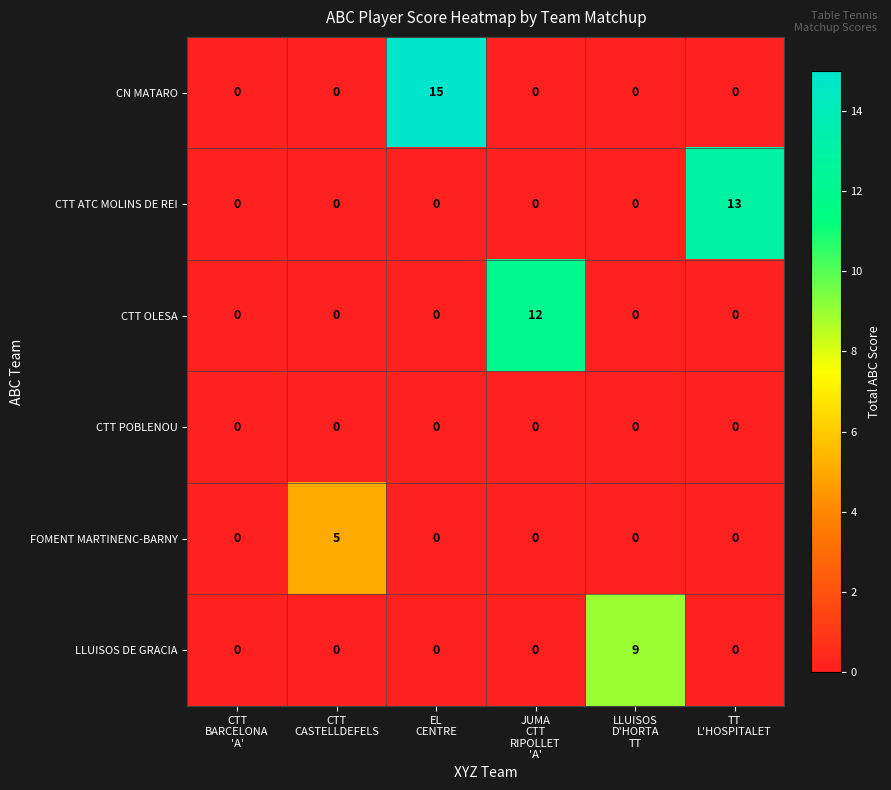

Which series has the widest spread of values?

CN MATARO